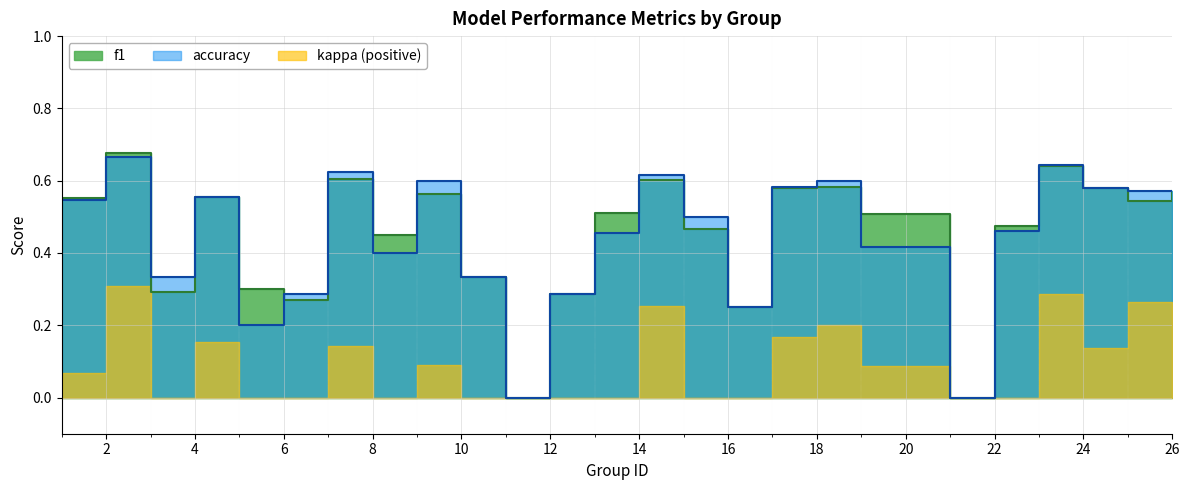

What is the difference between the maximum and minimum values in the accuracy series?

0.7